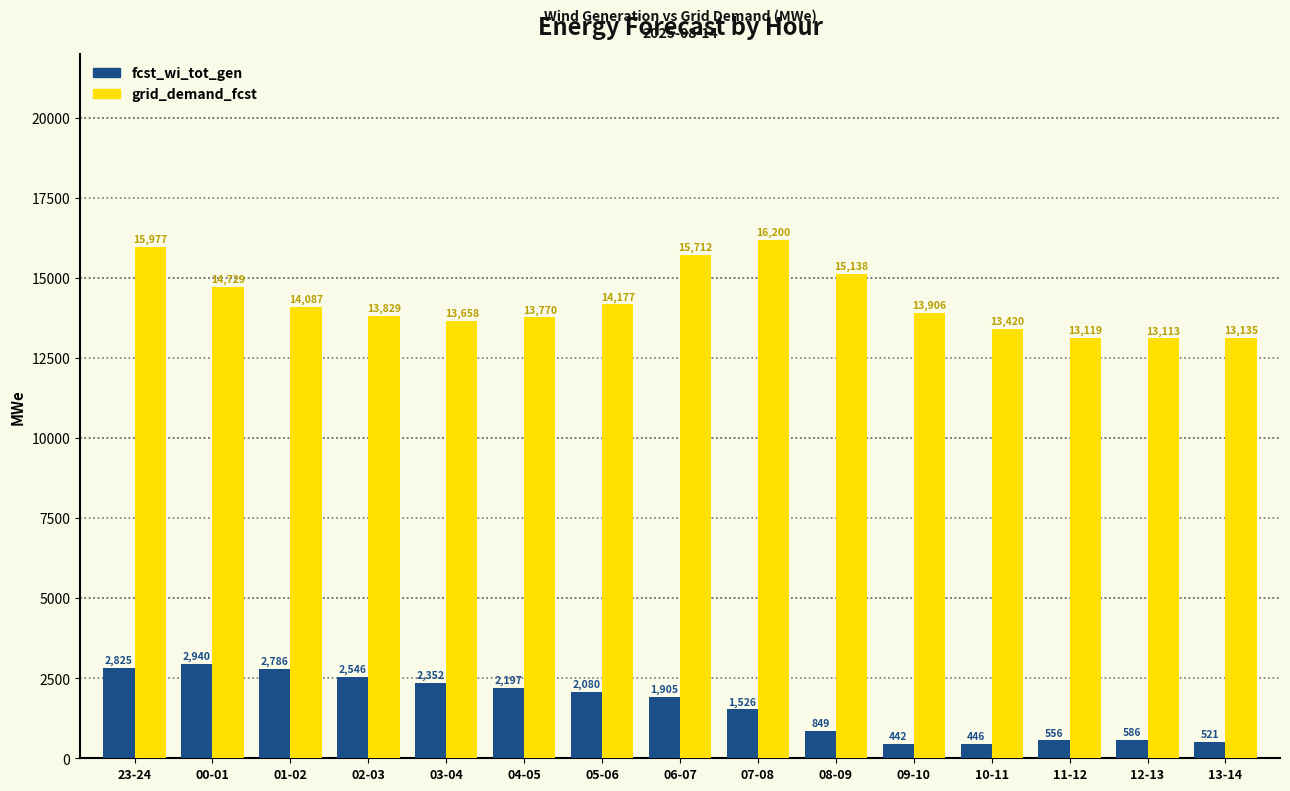

Reading left to right, extract all data points from this chart.

fcst_wi_tot_gen: 2825	2940	2786	2546	2352	2197	2080	1905	1526	849	442	446	556	586	521
grid_demand_fcst: 15977	14729	14087	13829	13658	13770	14177	15712	16200	15138	13906	13420	13119	13113	13135